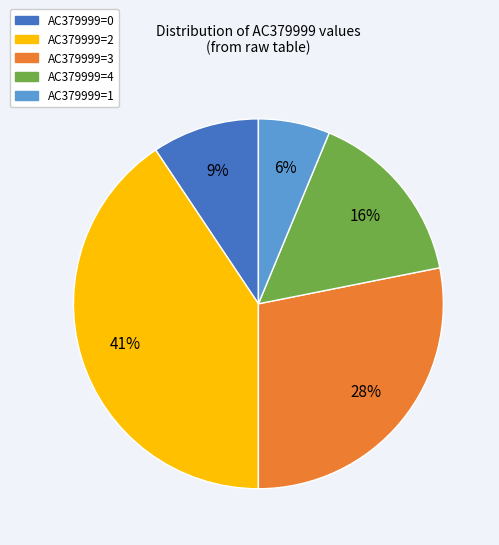

Does any single category account for the majority?

No